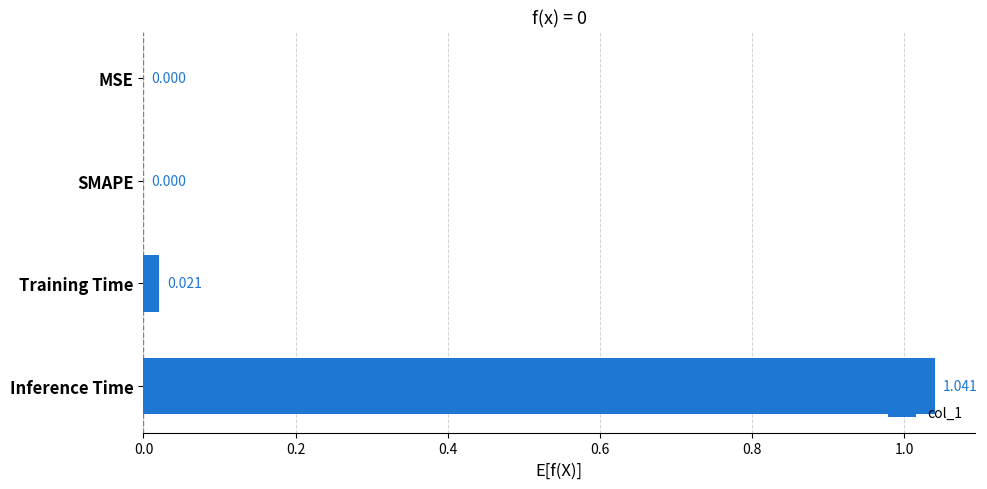

Between Training Time and Inference Time, which is larger?

Inference Time